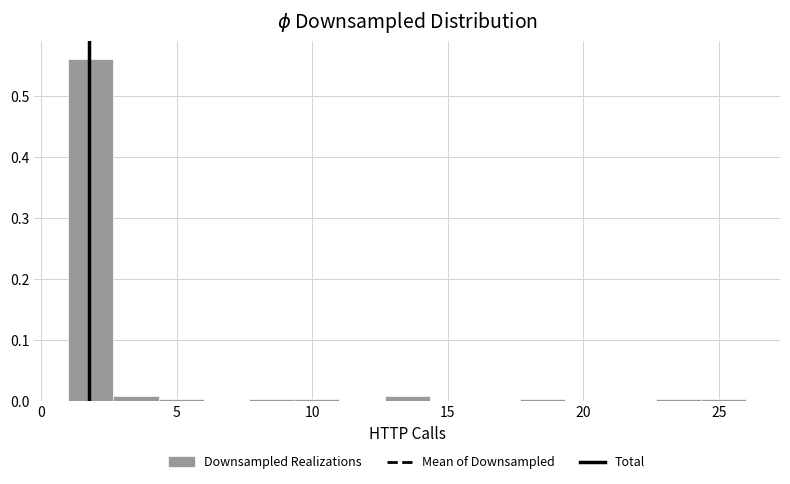

Read against the x-axis, roughly where is the centre of the tallest bar?

2.0